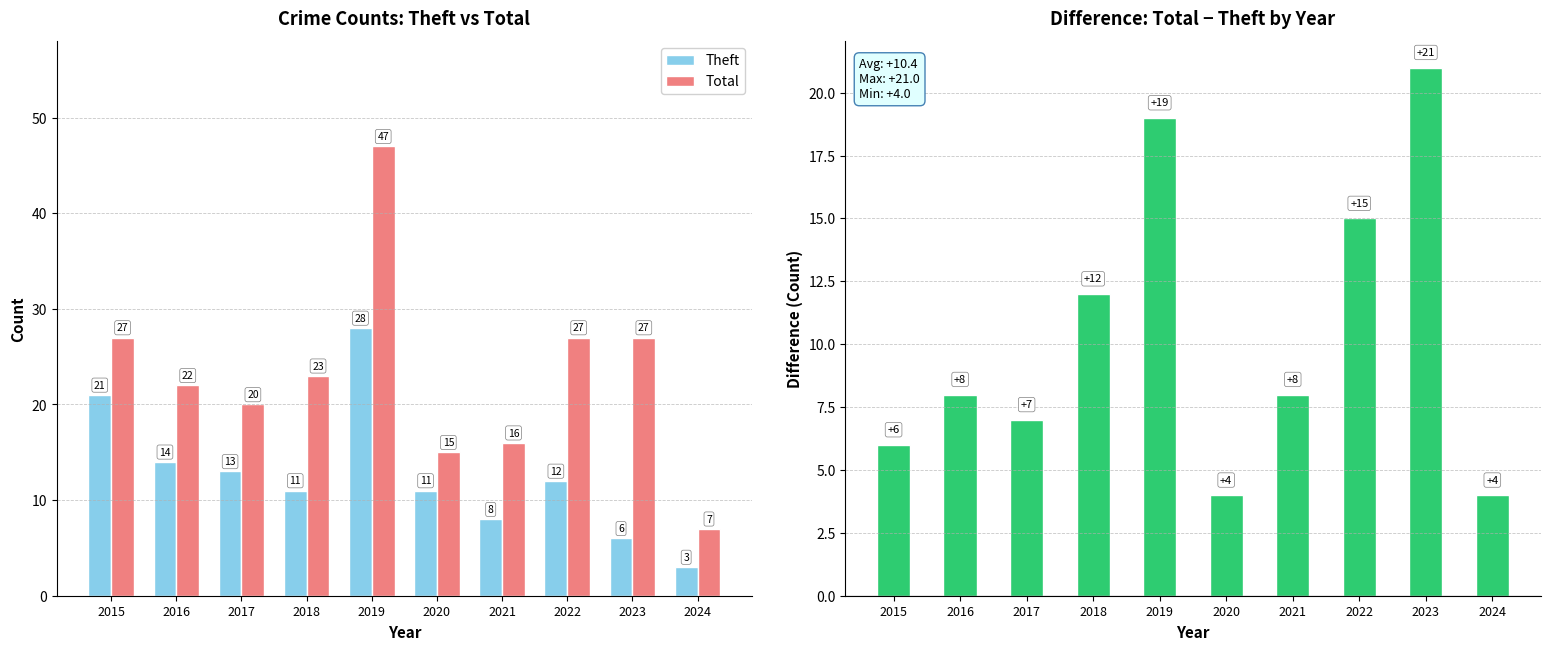

What is the sum of the Total values at 2024 and 2022?

34